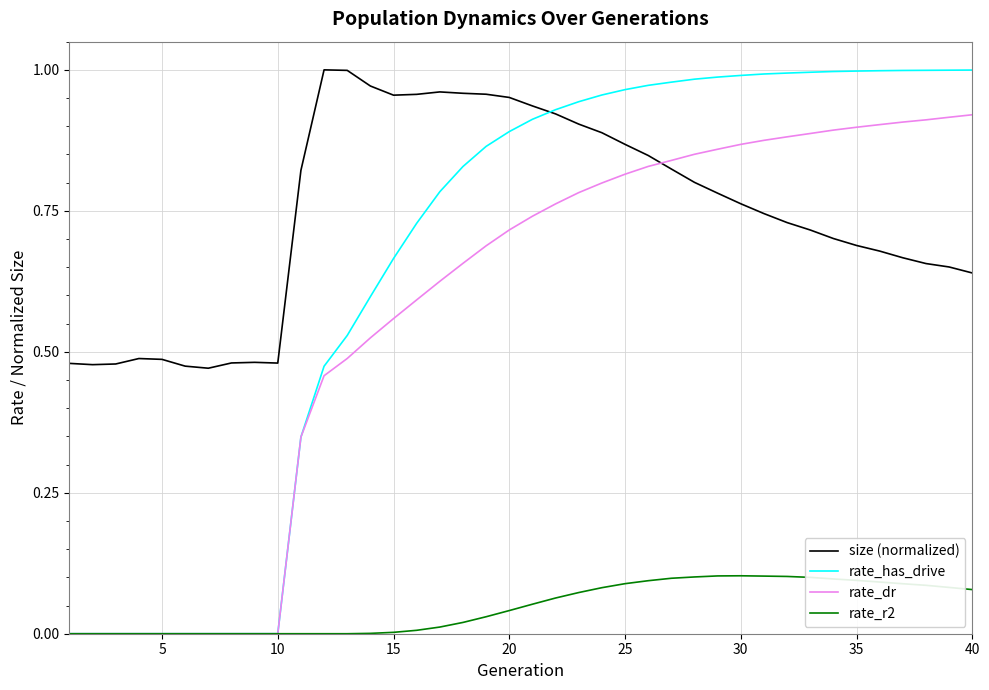

Which series has the largest range (max minus min)?

rate_has_drive